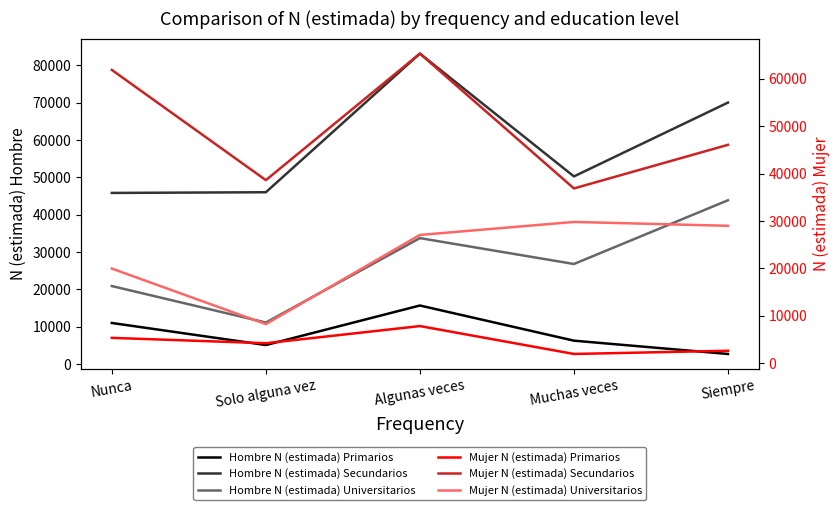

List the labels in order of Hombre N (estimada) Primarios value, largest first.

Algunas veces, Nunca, Muchas veces, Solo alguna vez, Siempre